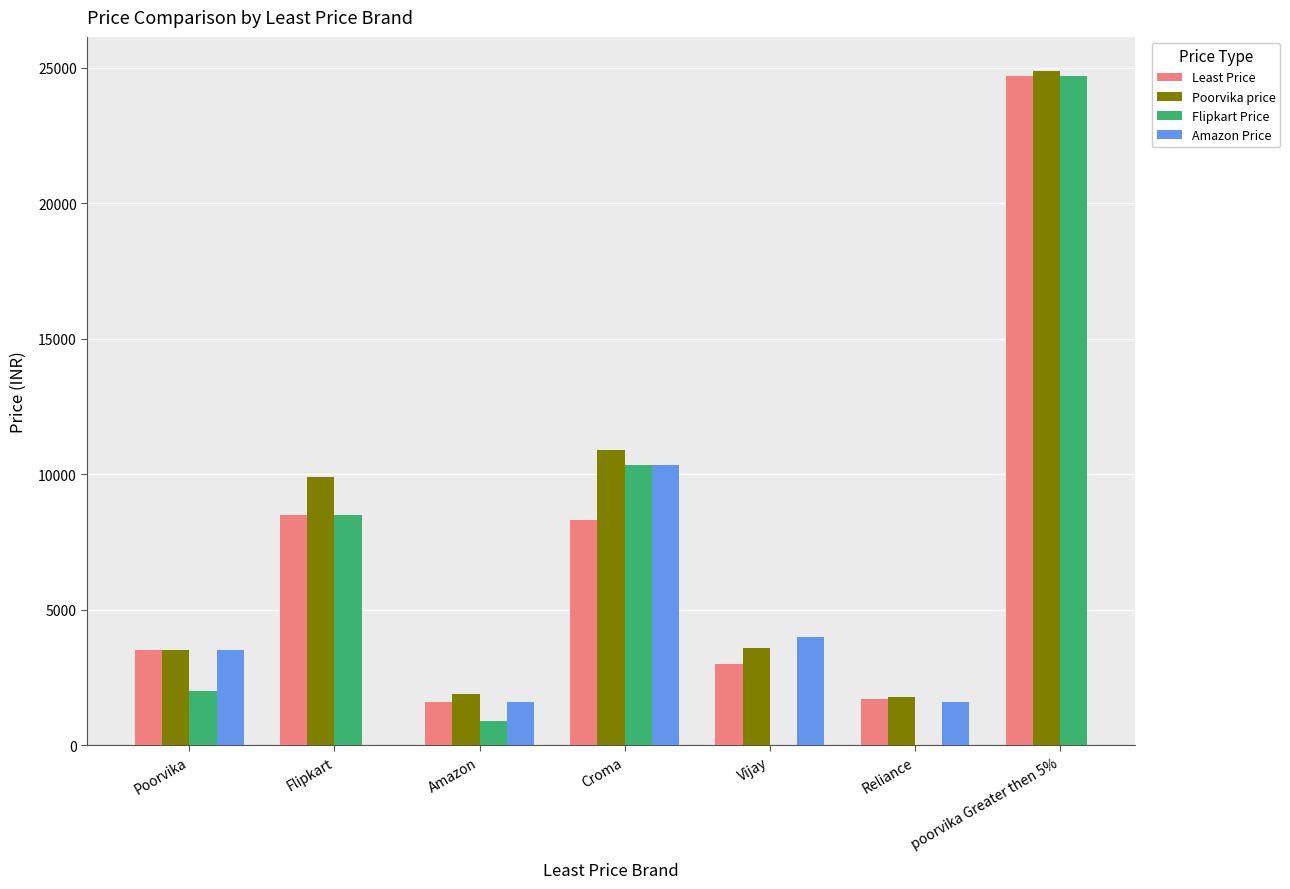

What is the sum of the Least Price values at Poorvika and Vijay?

6489